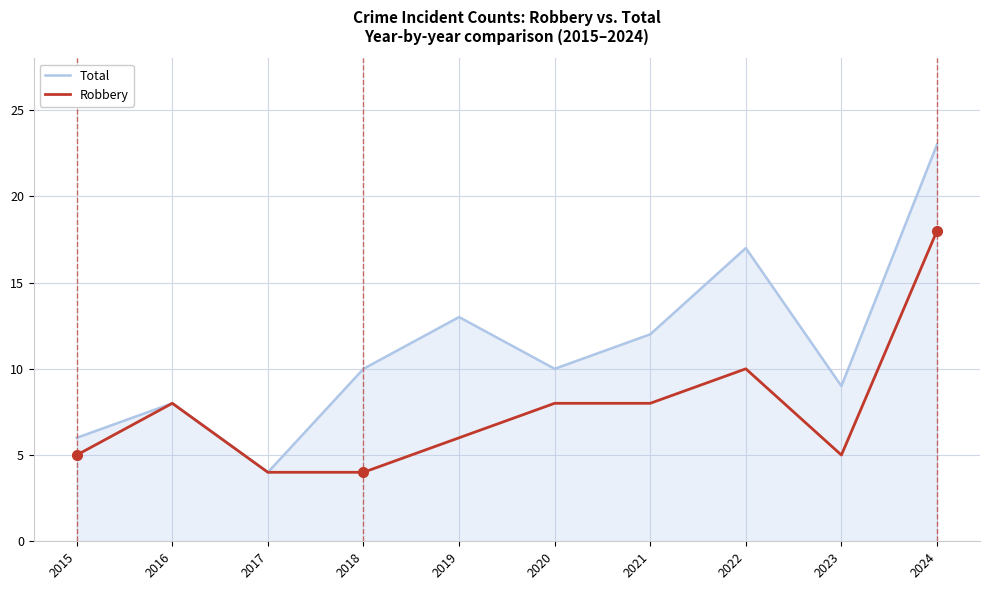

Is the value of Robbery at 2022 greater than the value of Total at 2024?

No